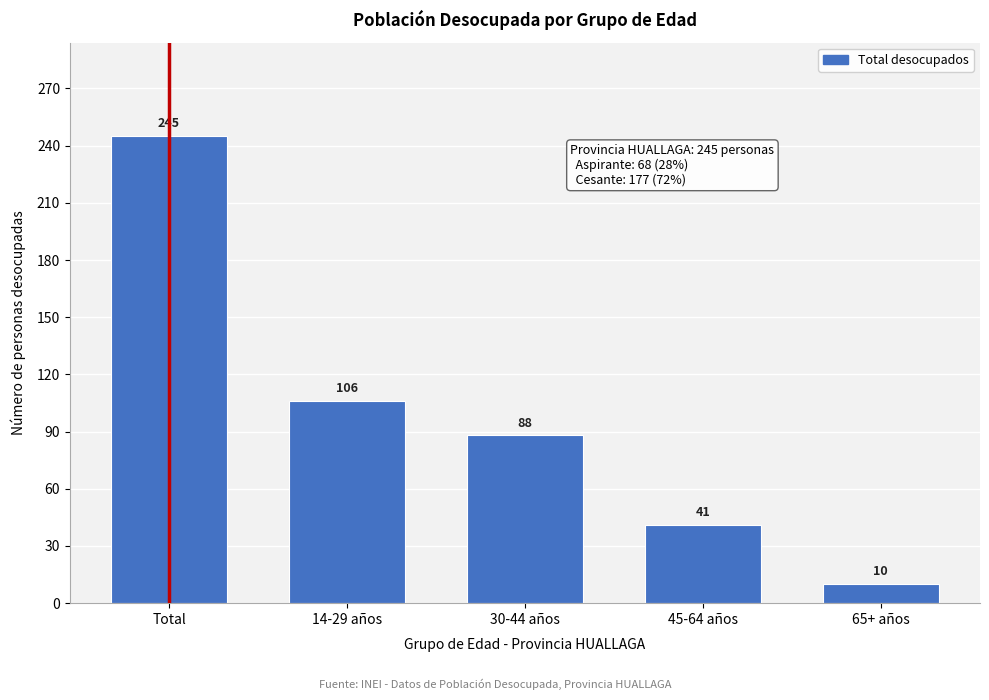

Reading left to right, what are all the values shown in this chart?

Total=245	14-29 años=106	30-44 años=88	45-64 años=41	65+ años=10